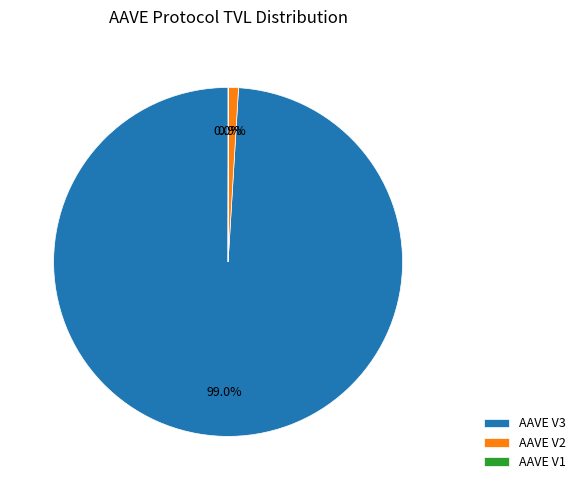

Does any single category account for the majority?

Yes